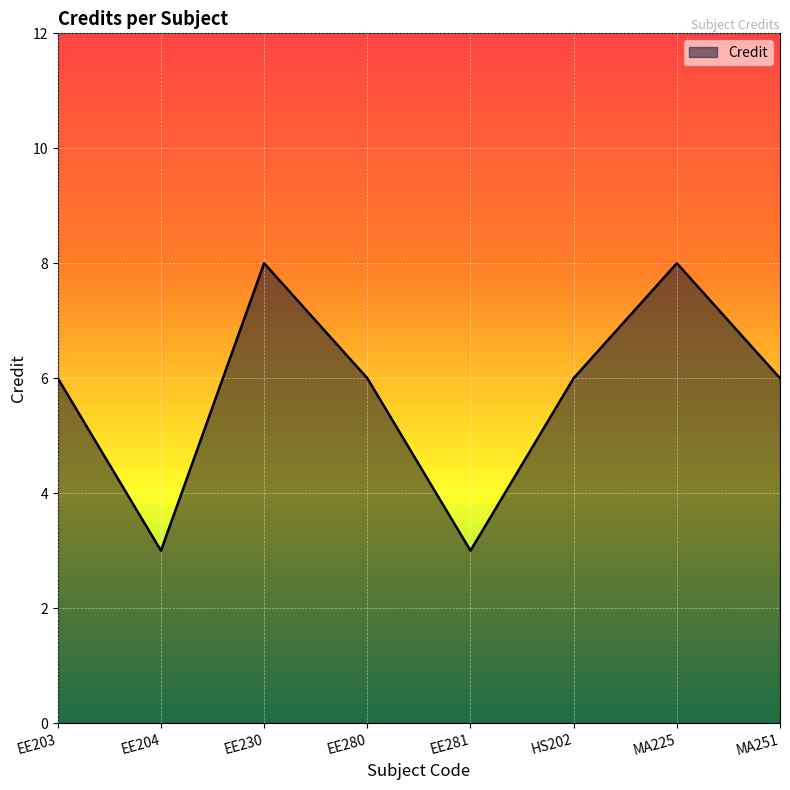

What is the difference between the values at HS202 and MA225?

2